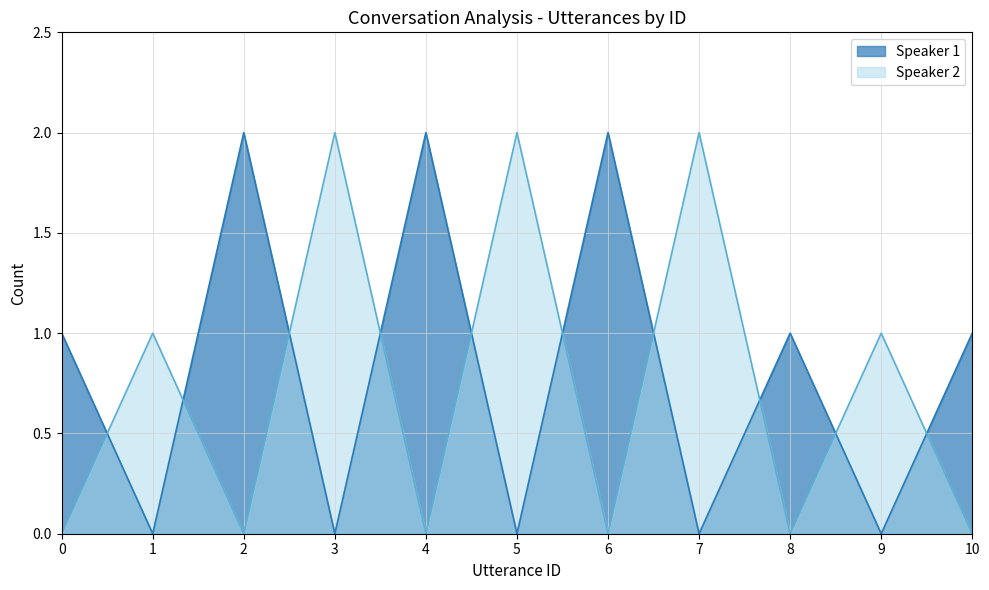

Which category has the lowest value across all series?

1